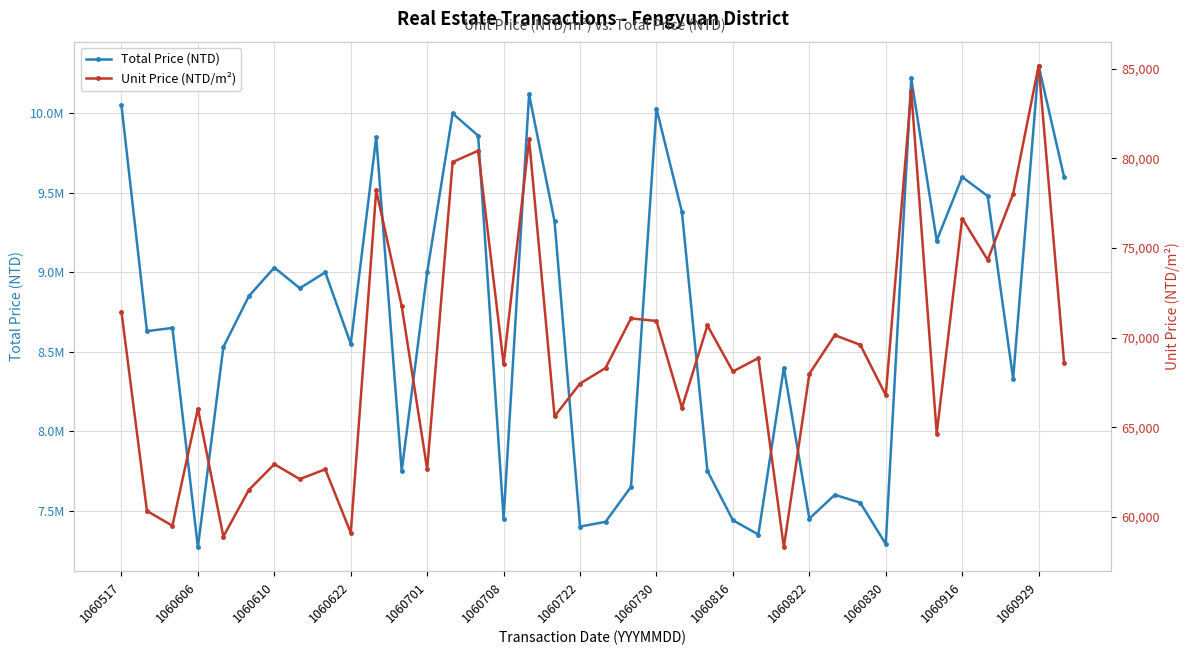

Which series has the widest spread of values?

Total Price (NTD)